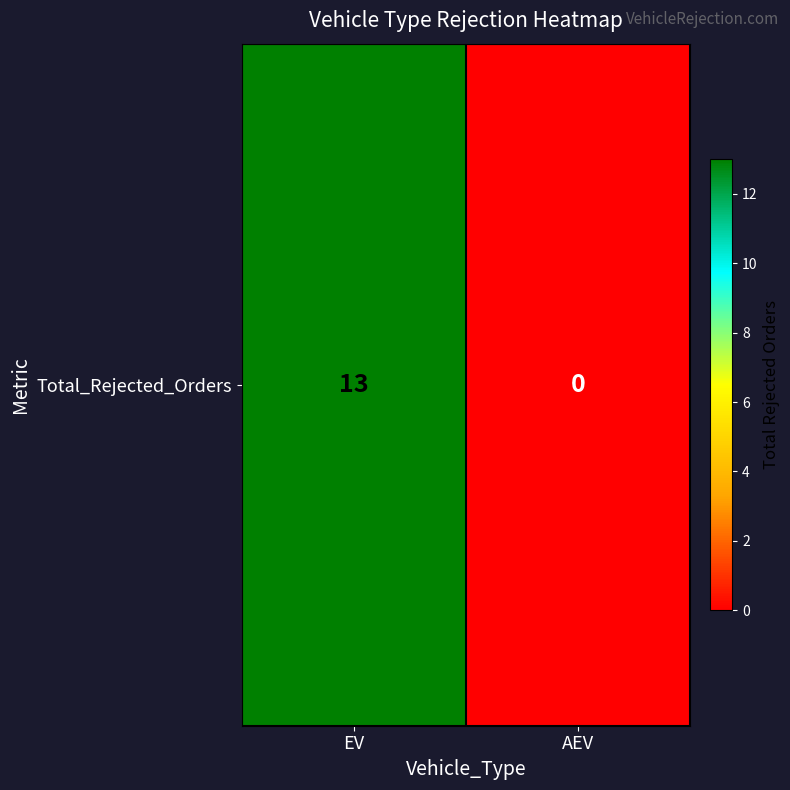

Which category has the highest value across all series?

EV